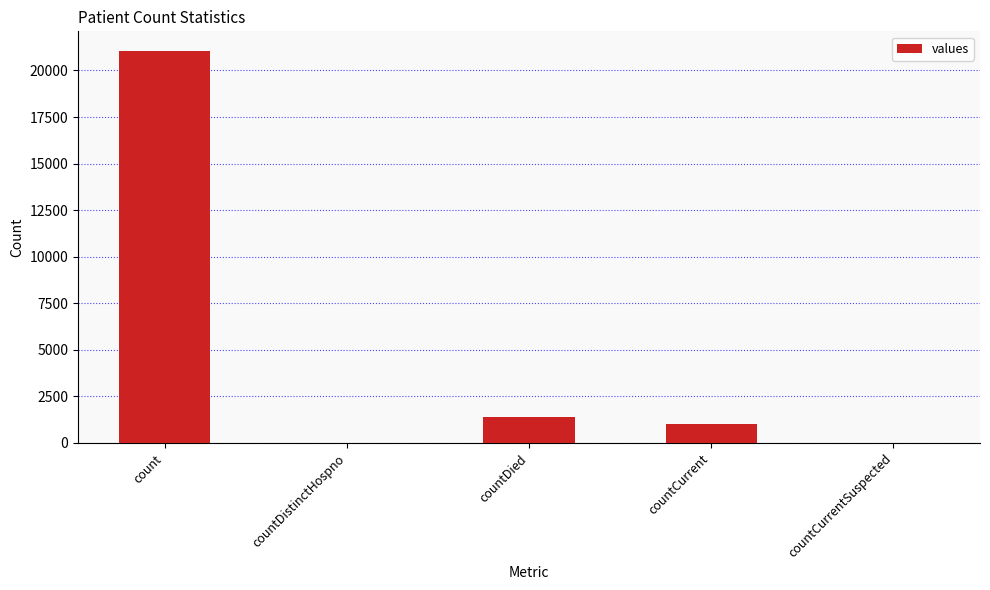

Where does the data first go above 1006?

count